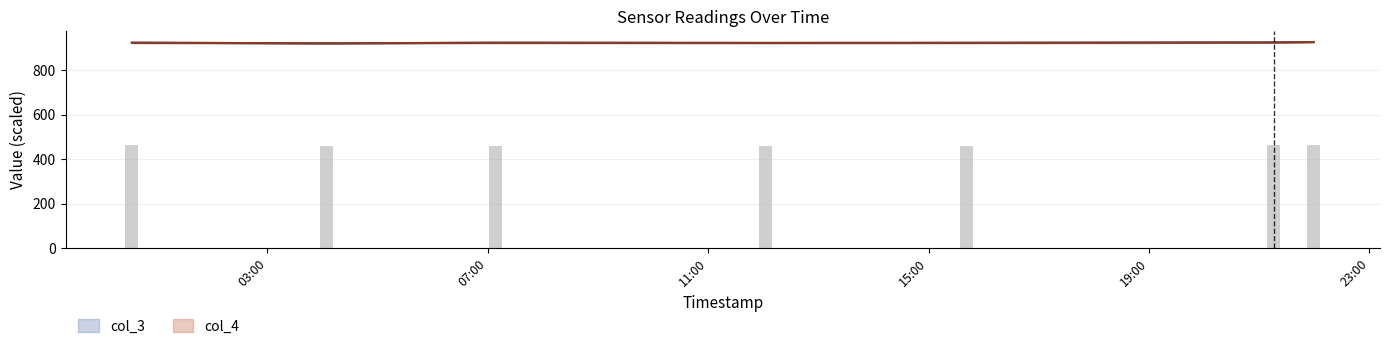

What value does the col_4 series have at 2021-08-20 12:02:18?

922.8